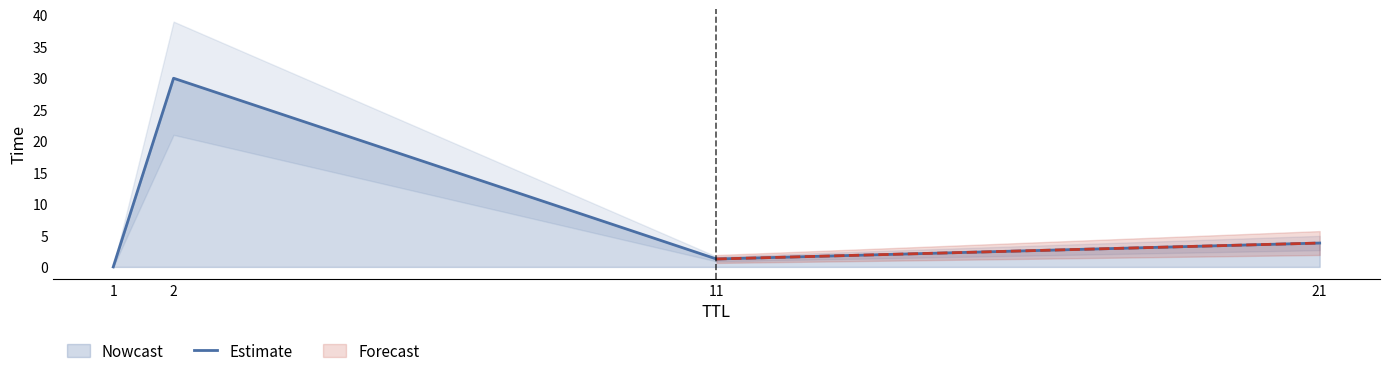

What is the difference between the maximum and minimum values?

30.0